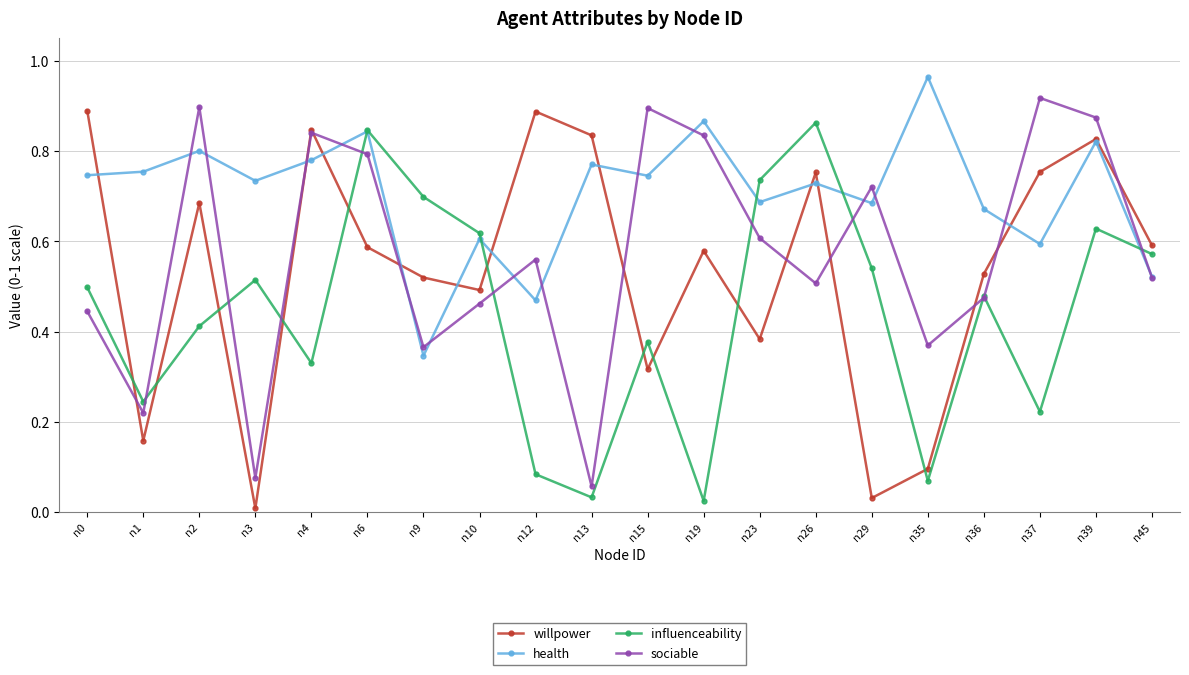

At which category does sociable reach its first local peak?

n2